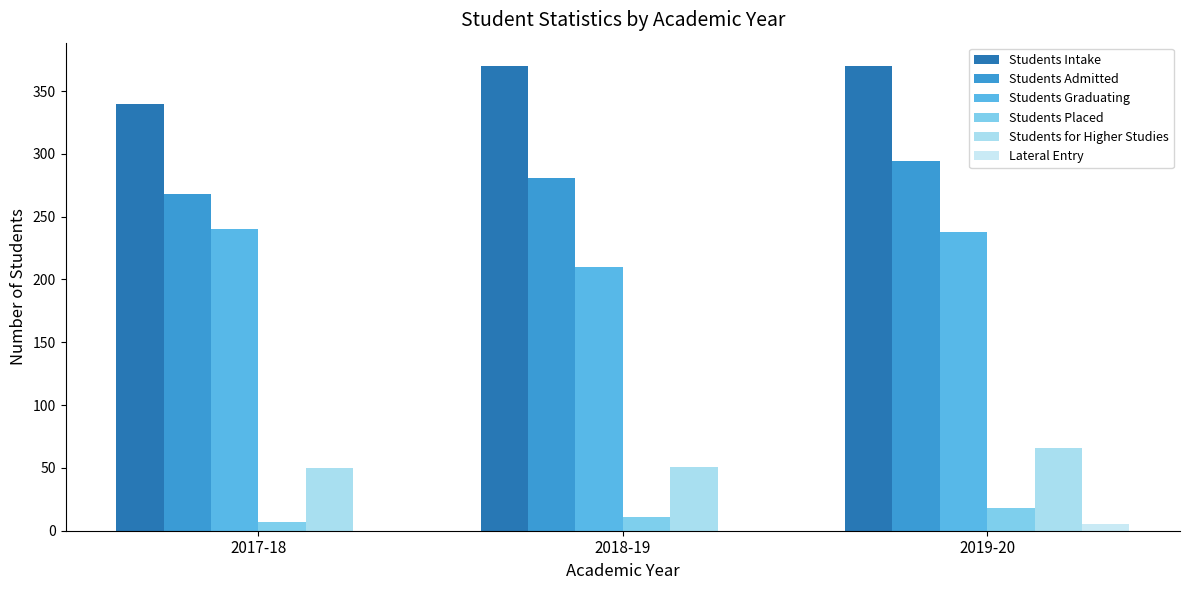

Rank the series at 2017-18 from lowest to highest value.

Lateral Entry, Students Placed, Students for Higher Studies, Students Graduating, Students Admitted, Students Intake